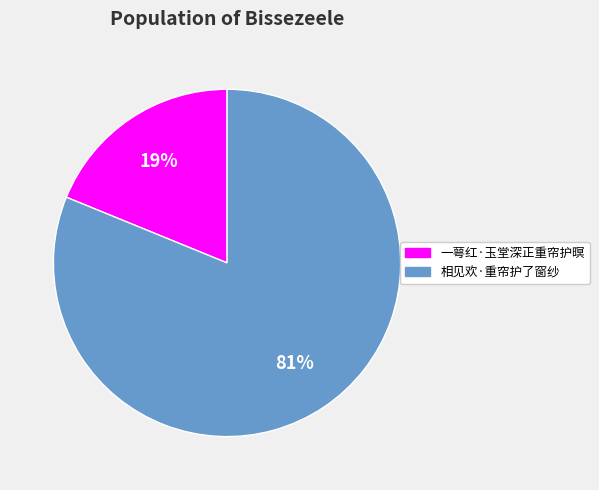

How many segments does this pie chart have?

2